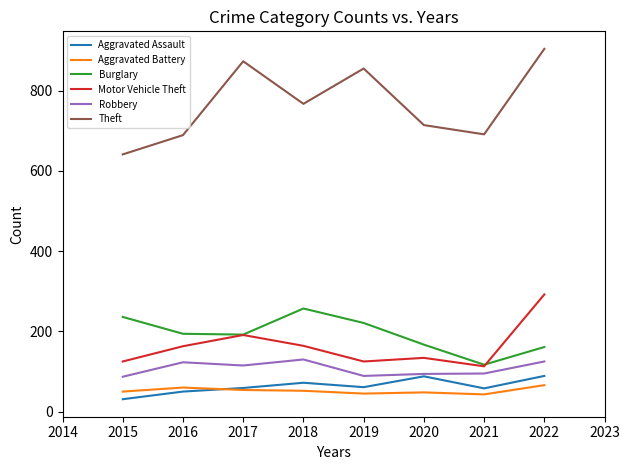

What is the approximate value of Motor Vehicle Theft at 2016, to the nearest 50?

150